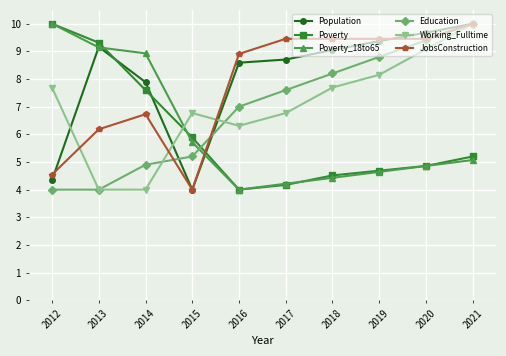

Which series has the largest total across all categories?

Population